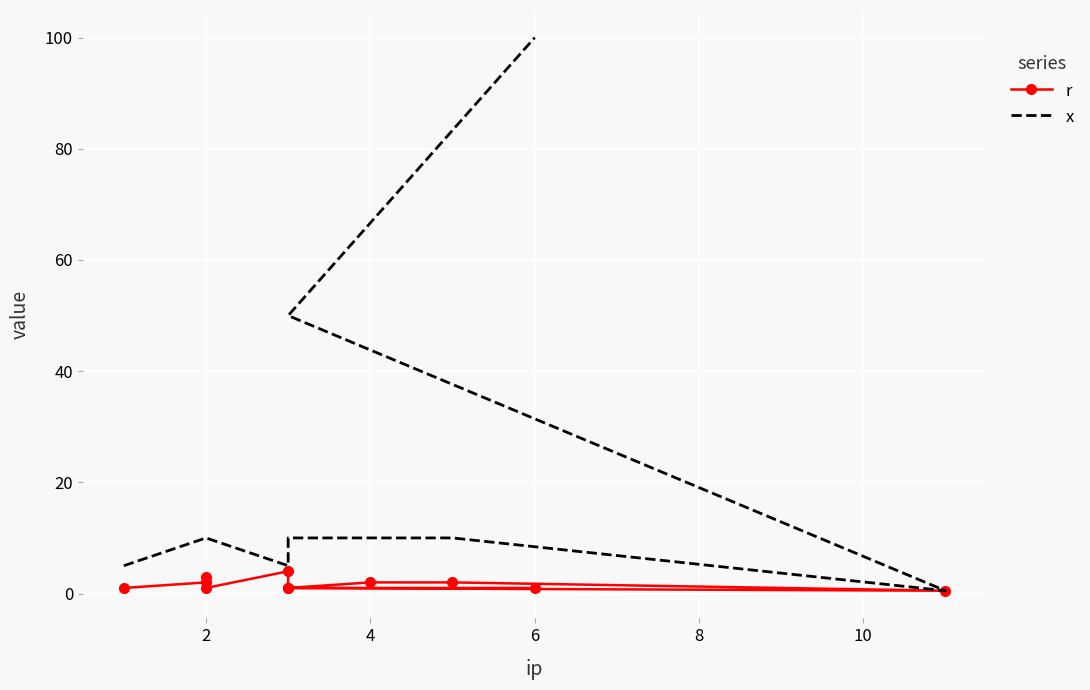

At which label is r closest to 2?

2